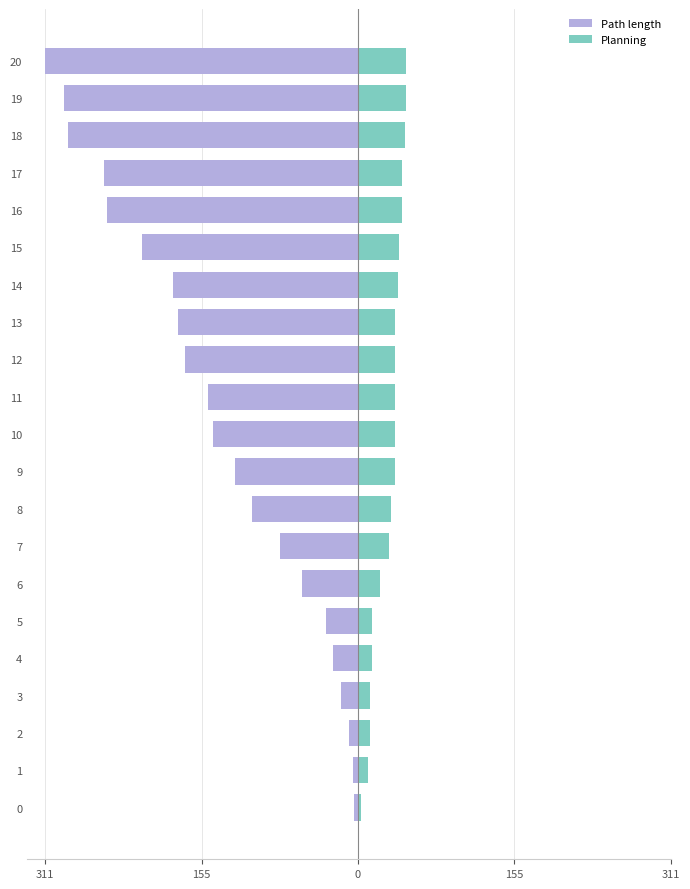

What is the label of the 15th bar from the right?

6